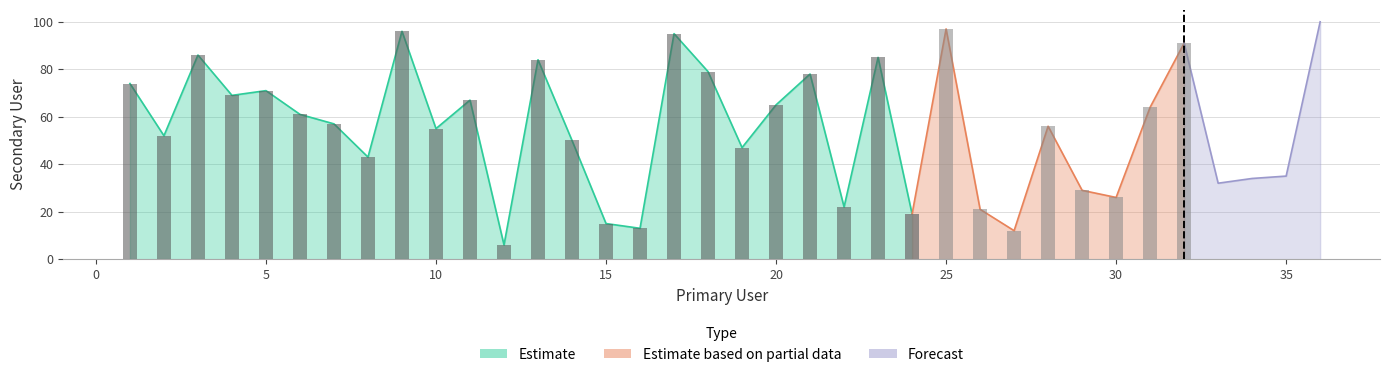

Reading left to right, extract all data points from this chart.

74	52	86	69	71	61	57	43	96	55	67	6	84	50	15	13	95	79	47	65	78	22	85	19	97	21	12	56	29	26	64	91	32	34	35	100